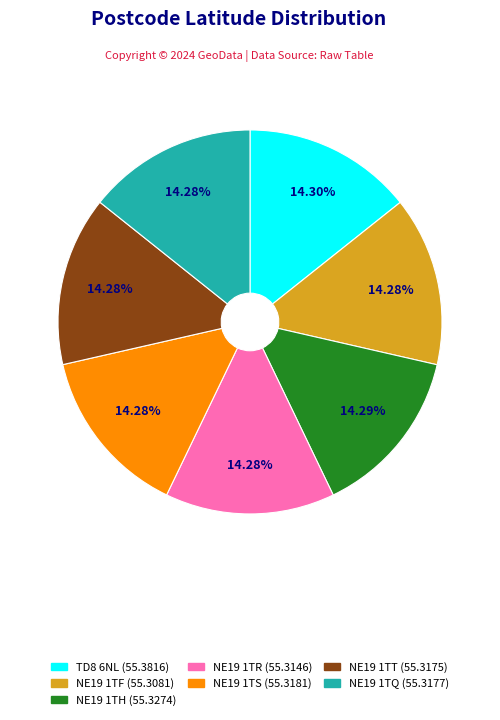

The NE19 1TQ slice represents 14% of the pie. True or false?

True